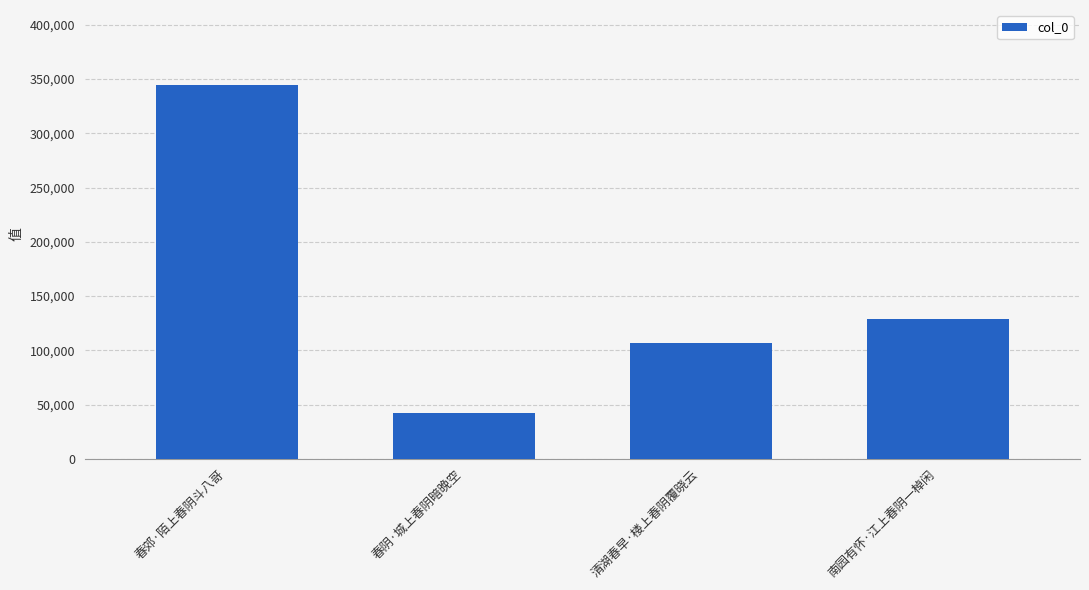

What is the smallest value displayed?

41888